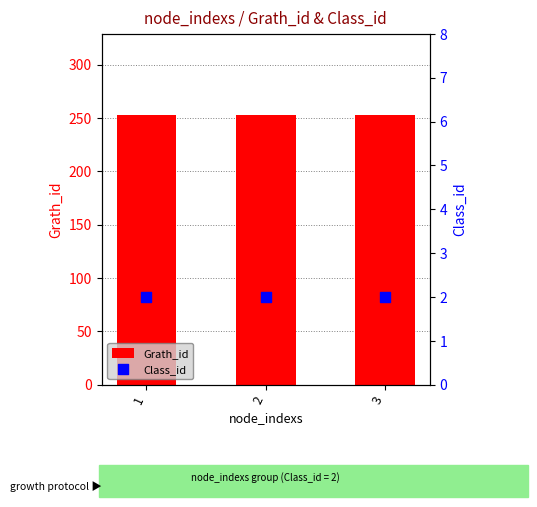

What is the total value across all series at 3?

255